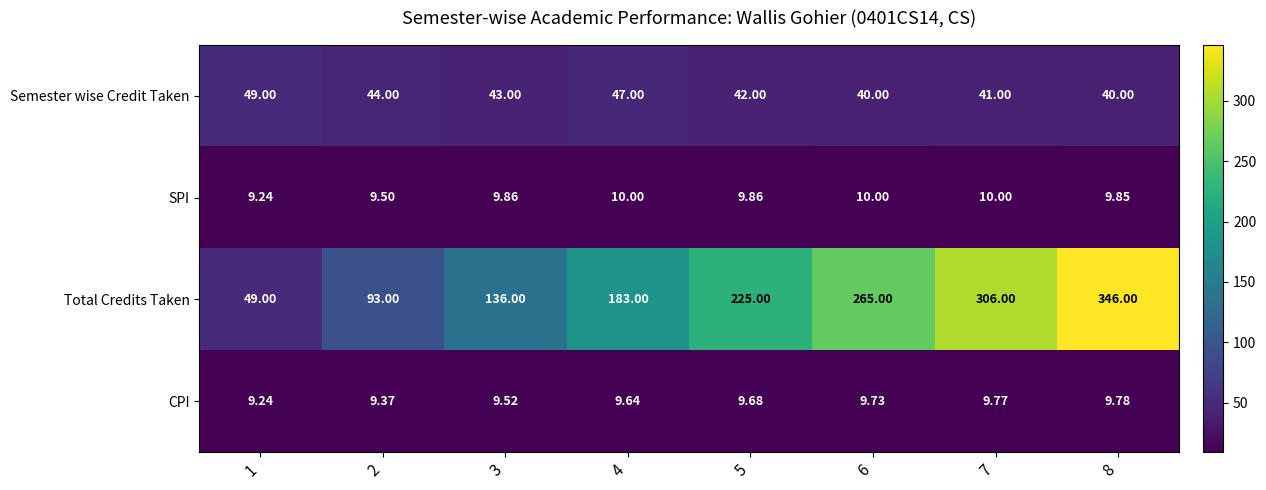

At which category is the sum across all series the highest?

8